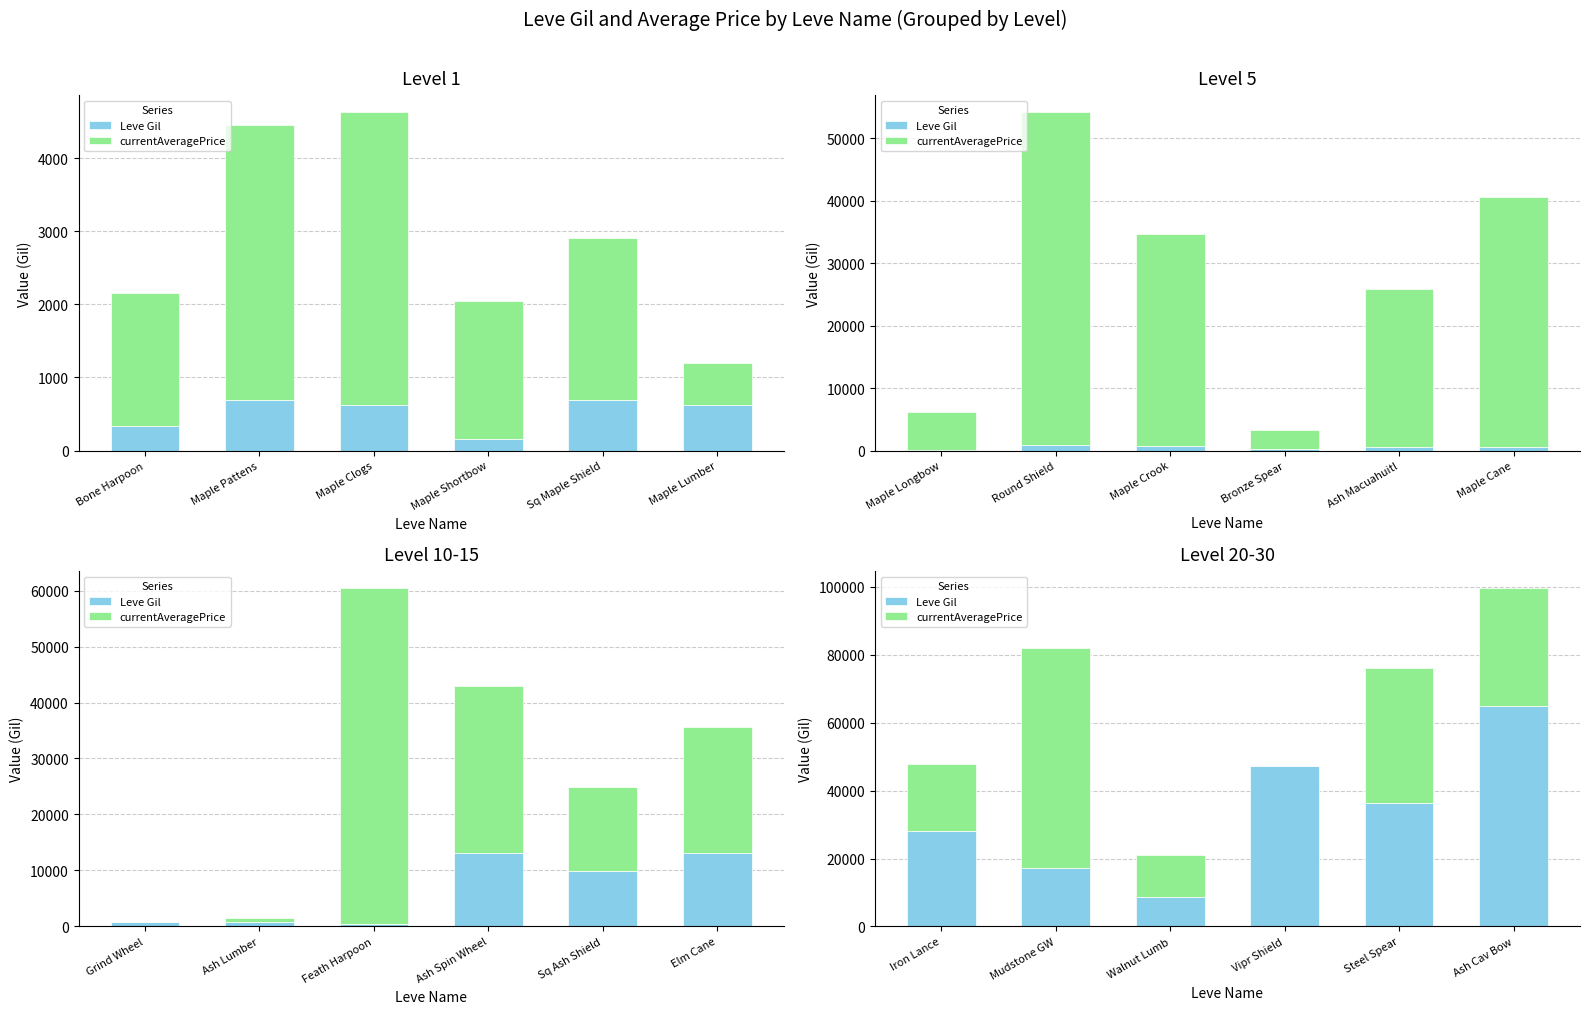

The Leve Gil series shows 19283 at Steel Spear. True or false?

False